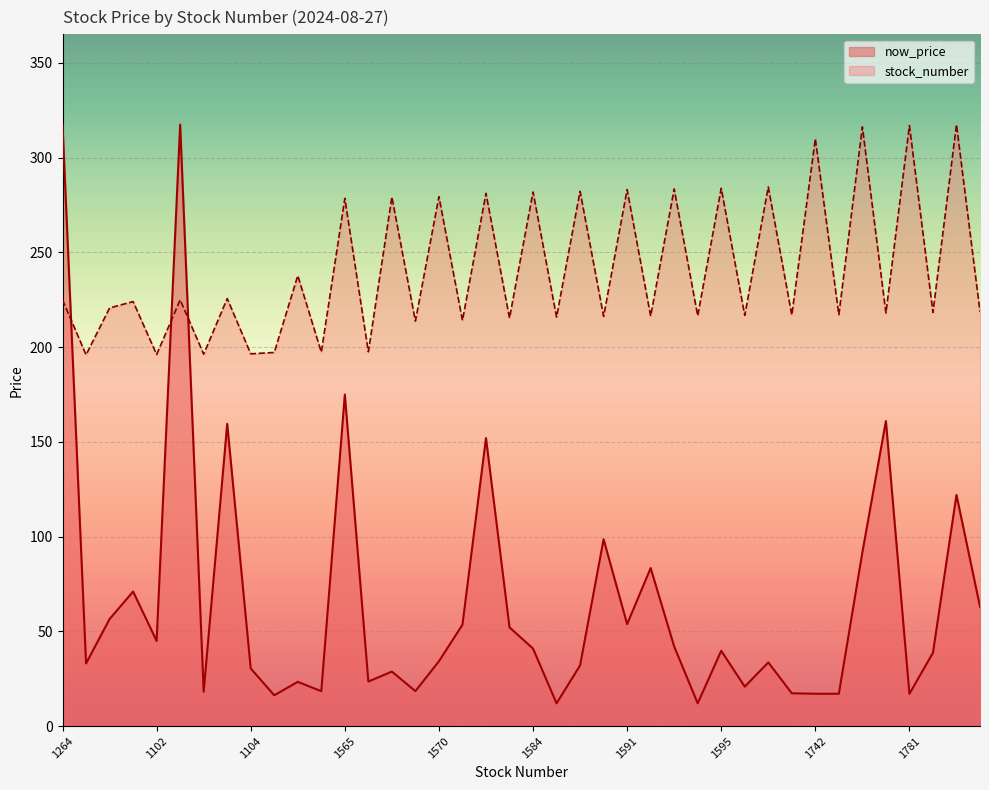

What is the sum of the stock_number values at 1595 and 1210?

499.2